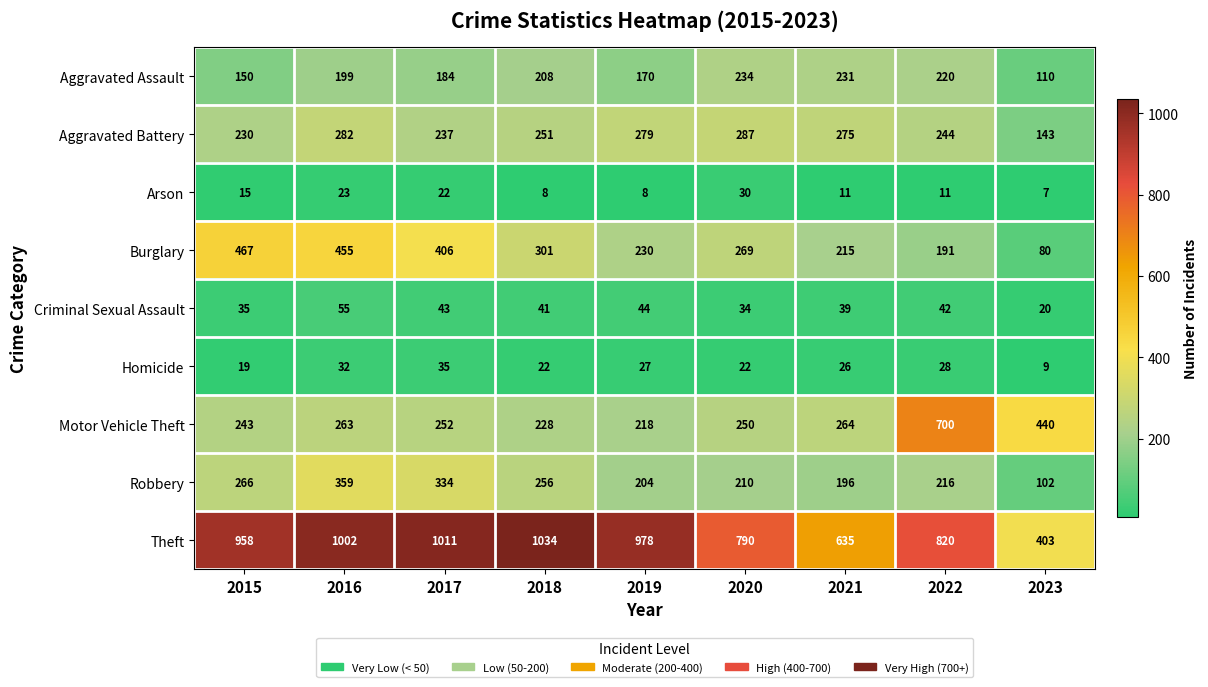

What is the greatest value displayed?

1034